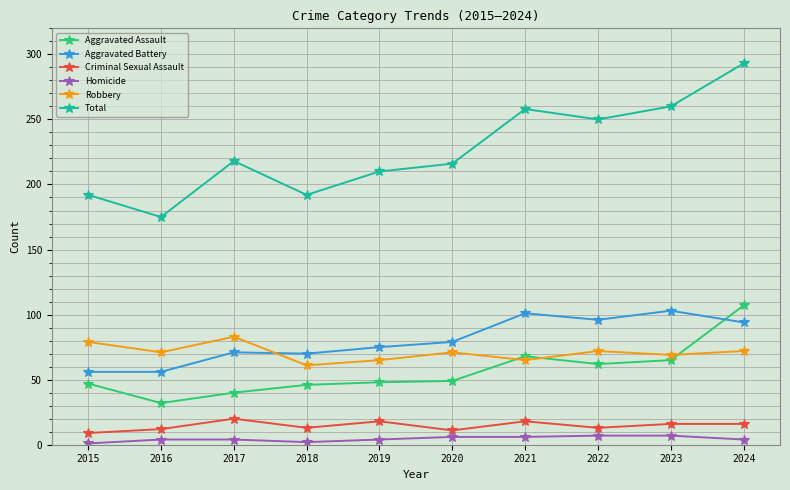

Which series has the largest total across all categories?

Total